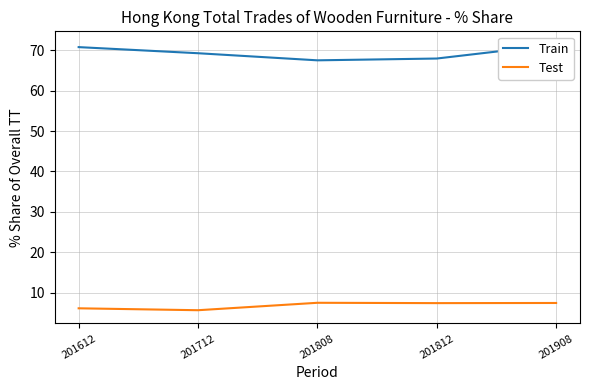

How many values in the Test series are below 7?

2